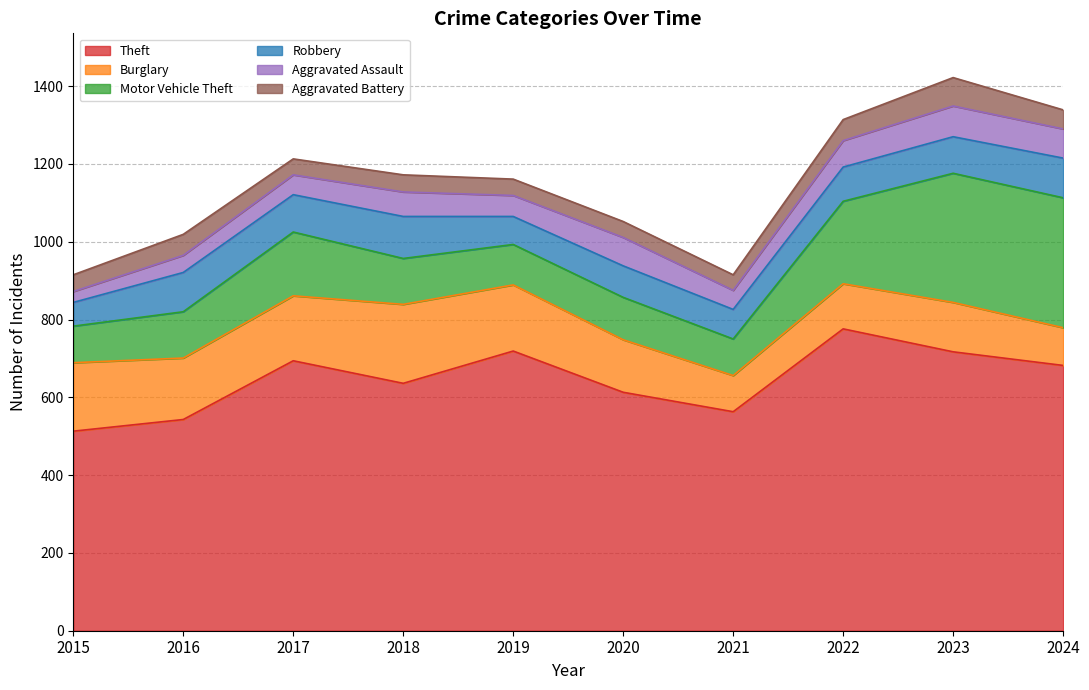

How many data points does each series have?

10